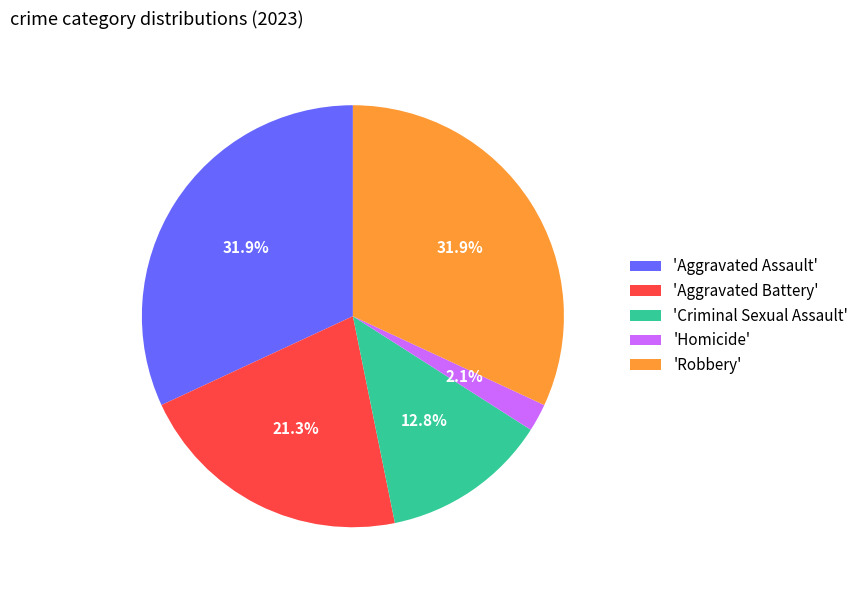

What is the ratio of the value at 'Aggravated Assault' to the value at 'Criminal Sexual Assault'?

2.5